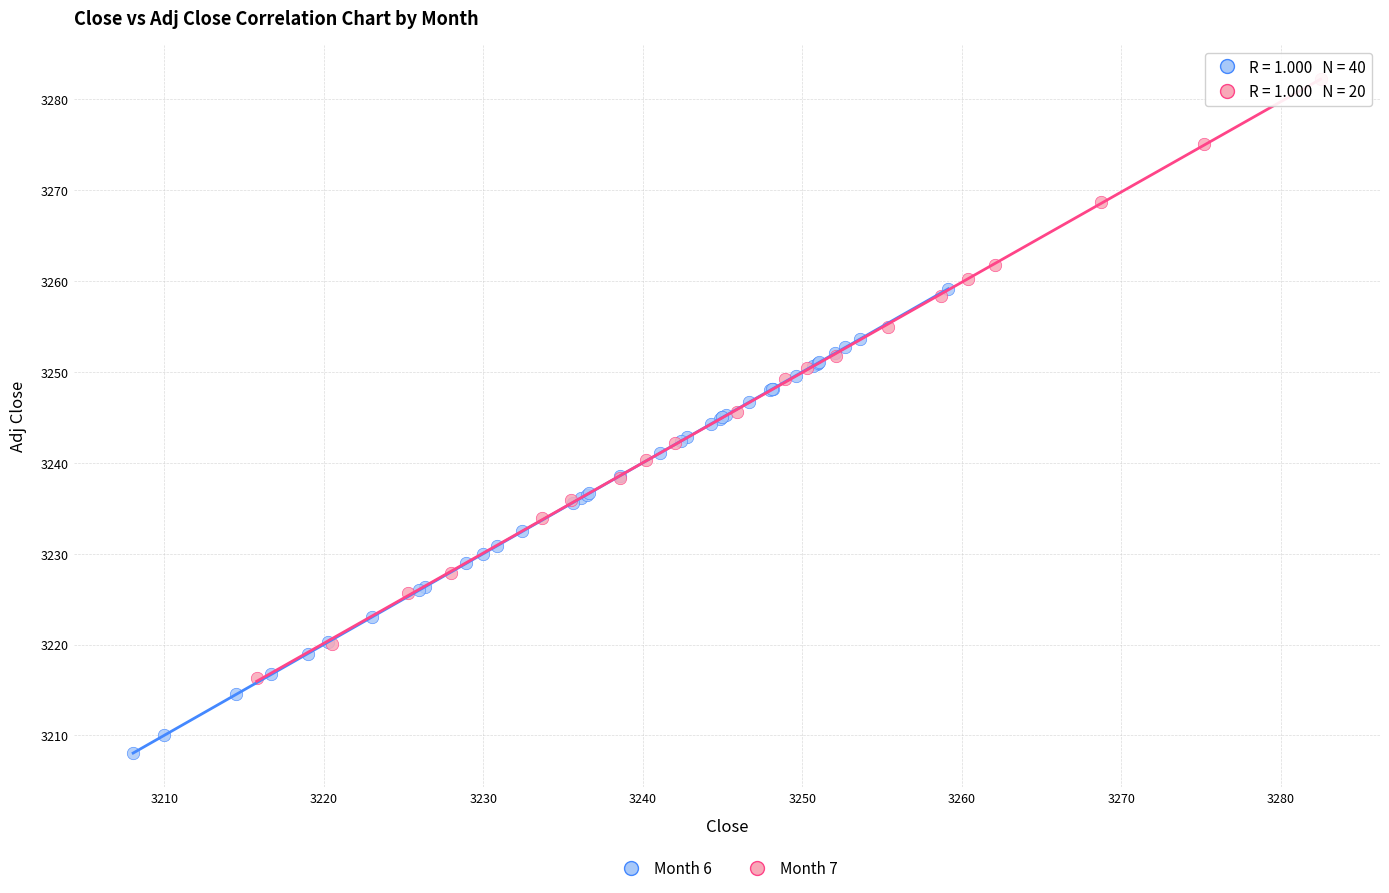

Which series has the widest spread of Y values?

Month 7